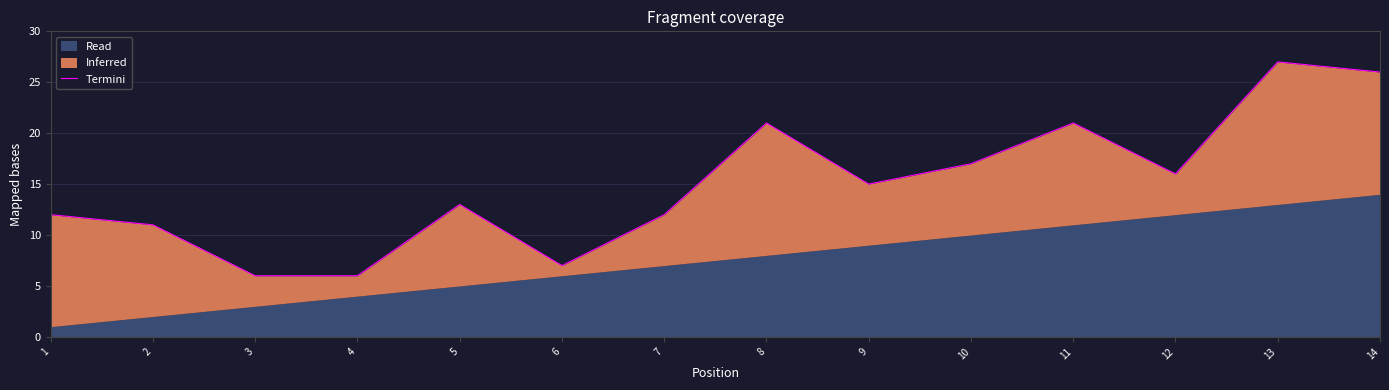

True or false: the data shows 16 at 12.

True